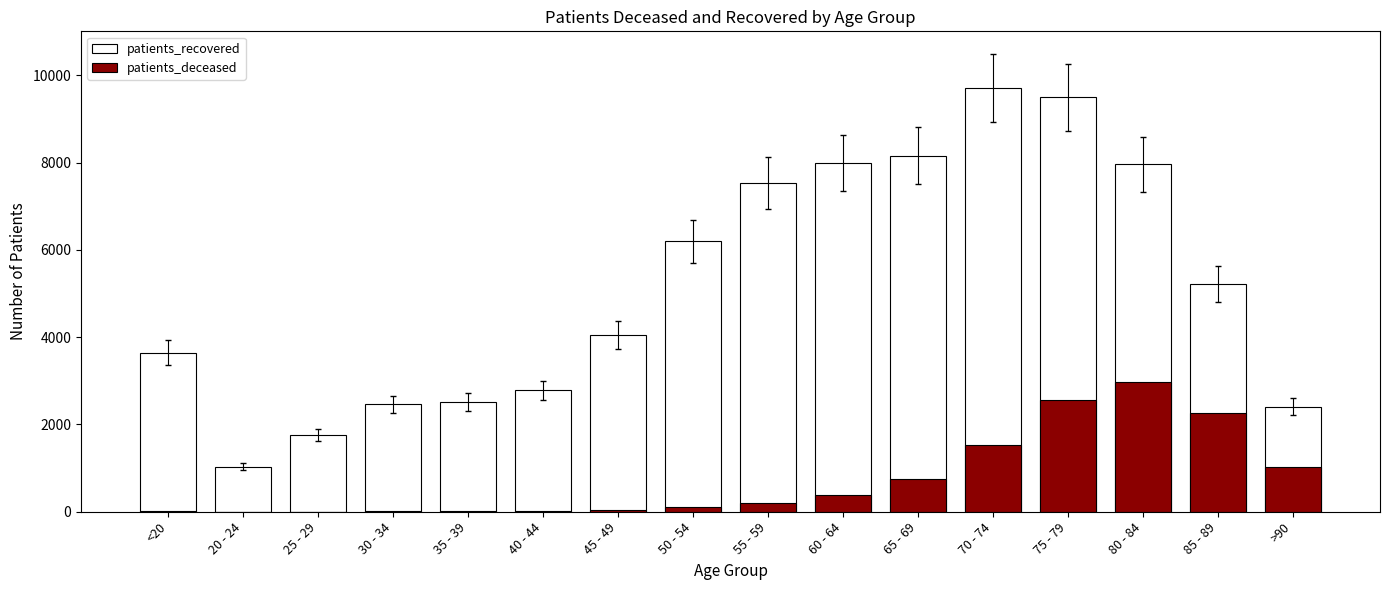

Rank the series by their maximum value, from lowest to highest.

patients_deceased, patients_recovered